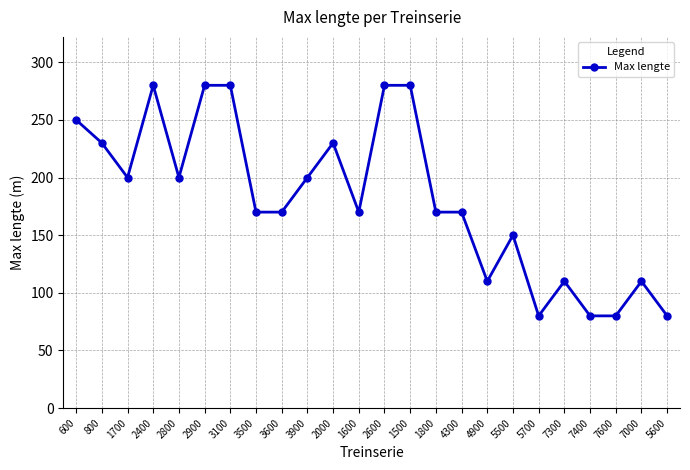

True or false: the data shows 27 at 7300.

False